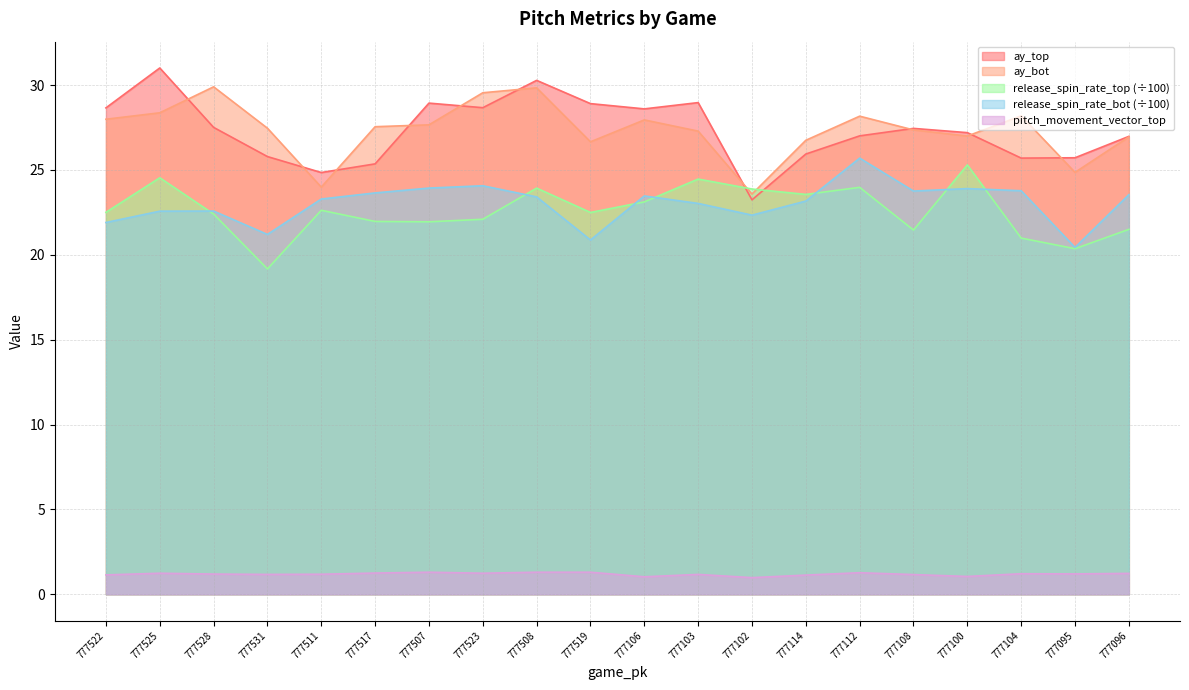

What are all the series names shown in the legend?

ay_top, ay_bot, release_spin_rate_top (÷100), release_spin_rate_bot (÷100), pitch_movement_vector_top